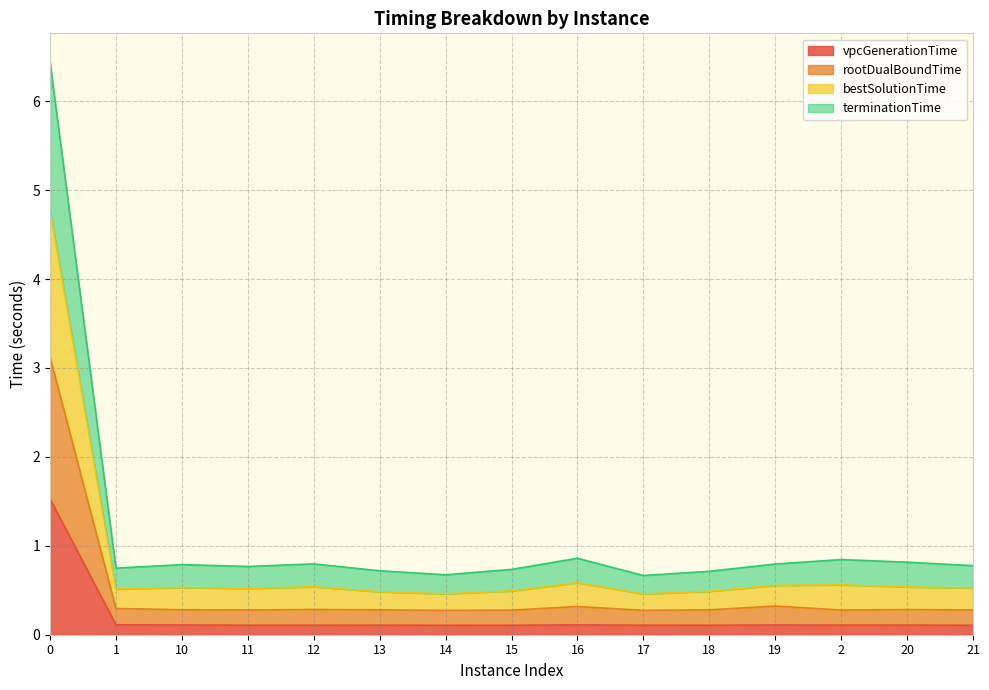

Between 15 and 21, which series saw the biggest shift?

bestSolutionTime